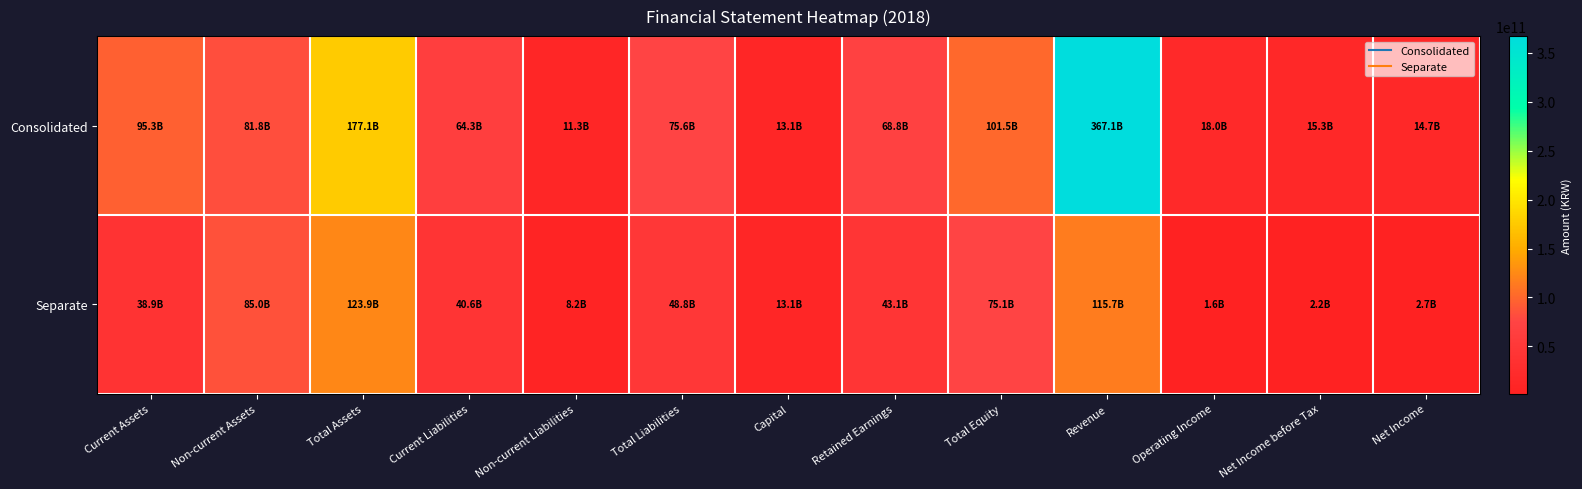

What is the difference between the highest and lowest values at Current Assets?

56357248629